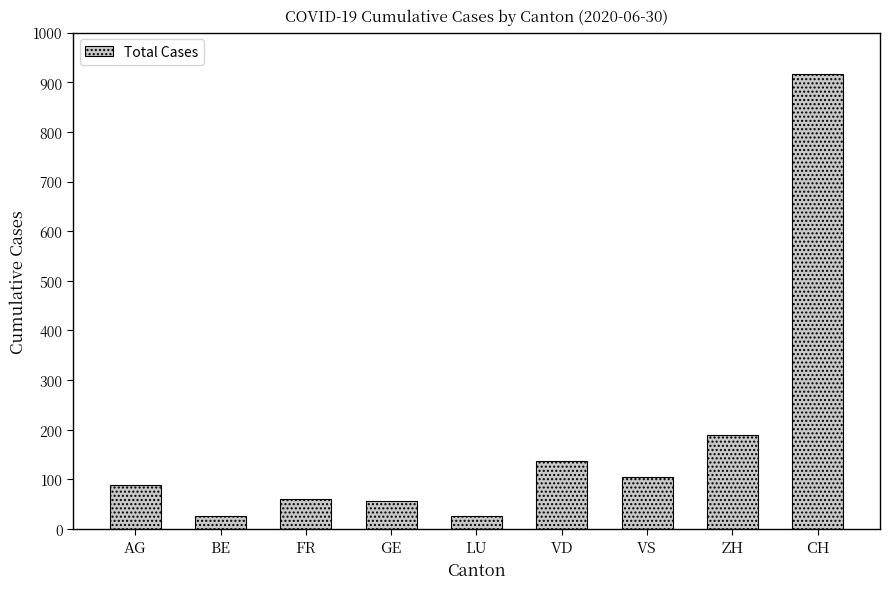

The chart shows a value of 137 at VD. True or false?

True